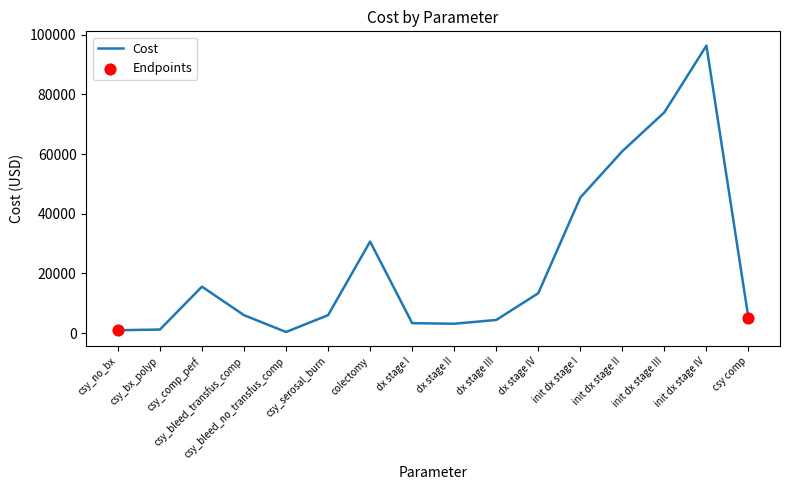

Between dx stage III and csy_serosal_burn, which is larger?

csy_serosal_burn